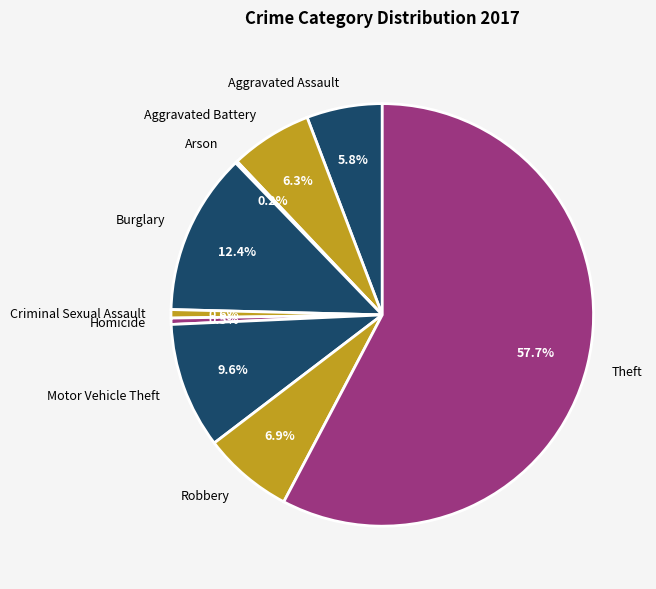

What is the ratio of the value at Theft to the value at Motor Vehicle Theft?

6.0